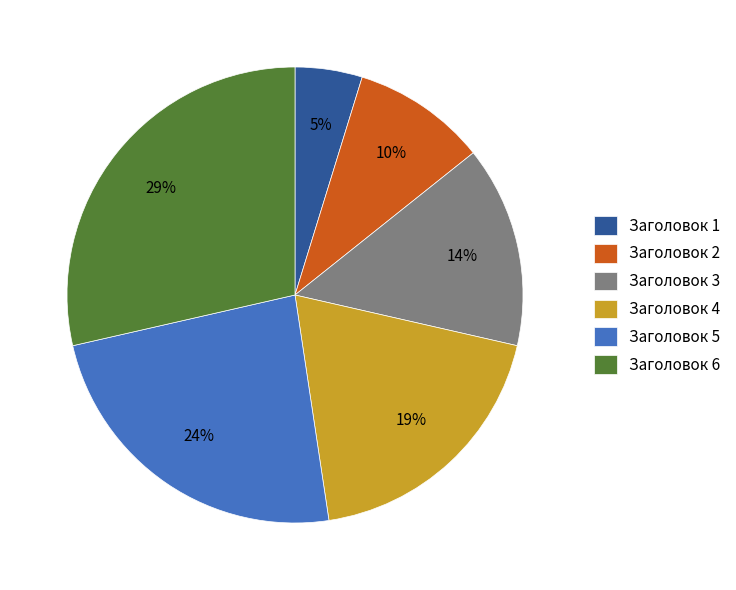

What is the ratio of the value at Заголовок 2 to the value at Заголовок 6?

0.3